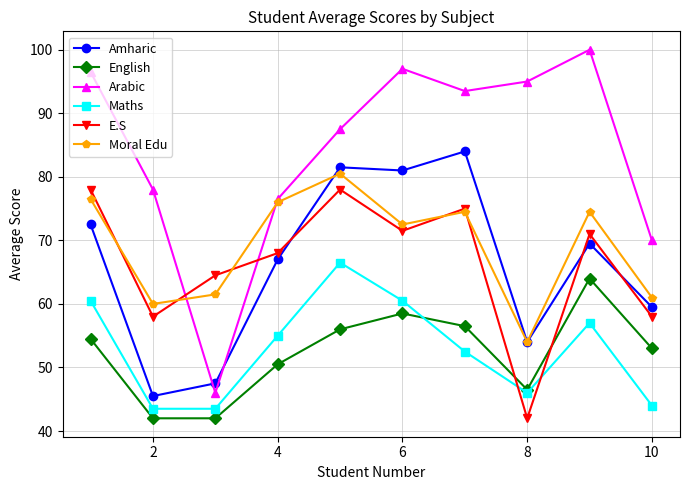

How many distinct data groups are displayed?

6